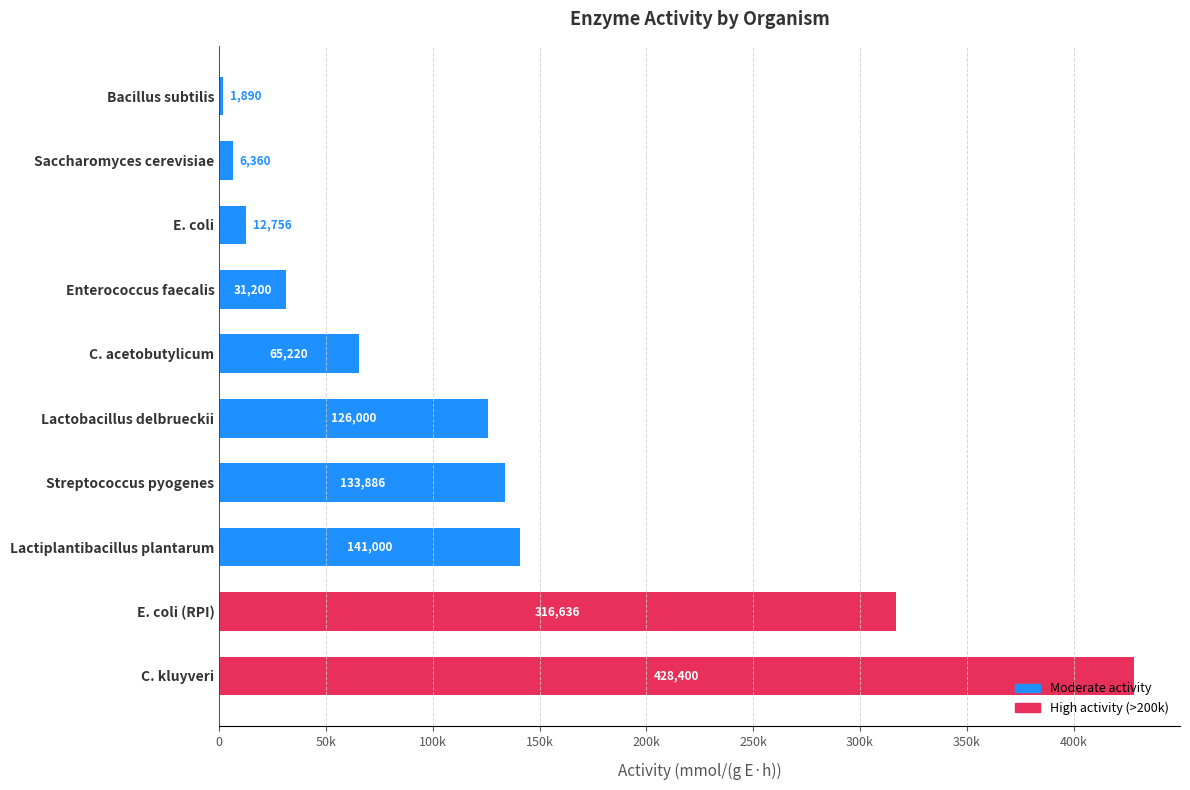

Does the chart contain any negative values?

No